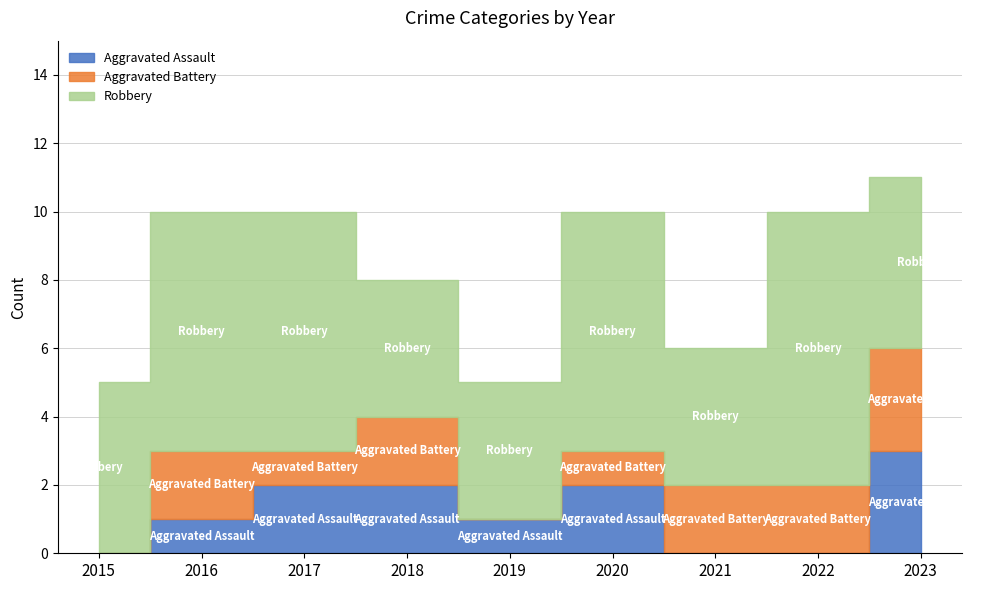

In Robbery, how many points are lower than both neighbors (excluding endpoints)?

1